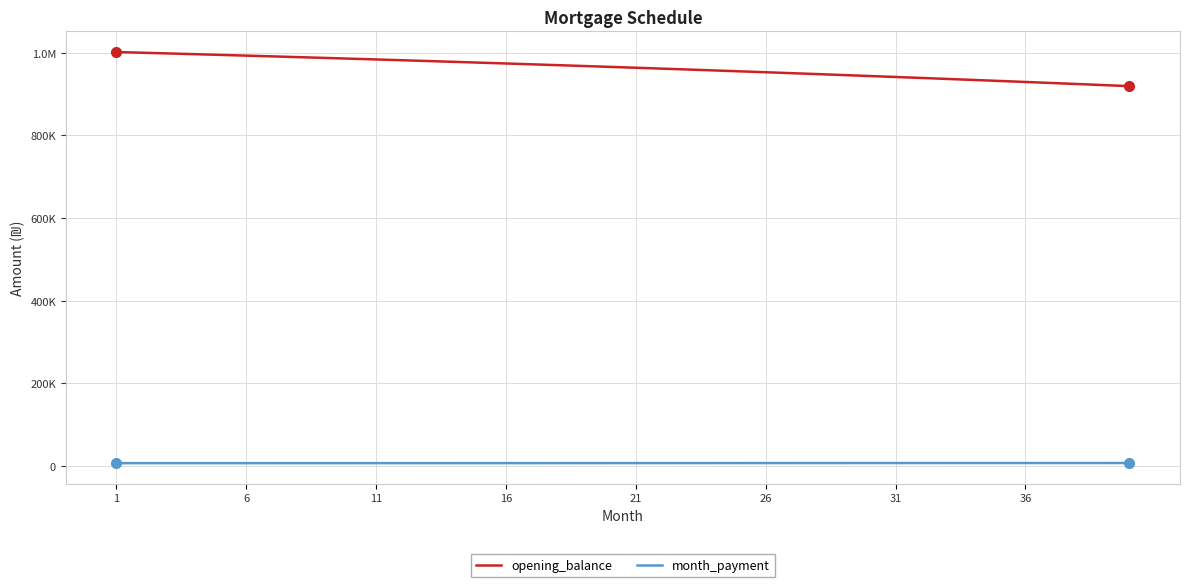

Does the chart display data point markers on the line(s)?

No